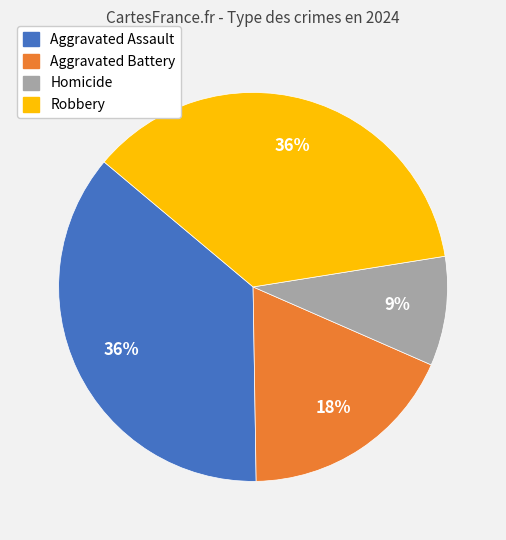

Does Aggravated Assault account for over 50% of the chart?

No